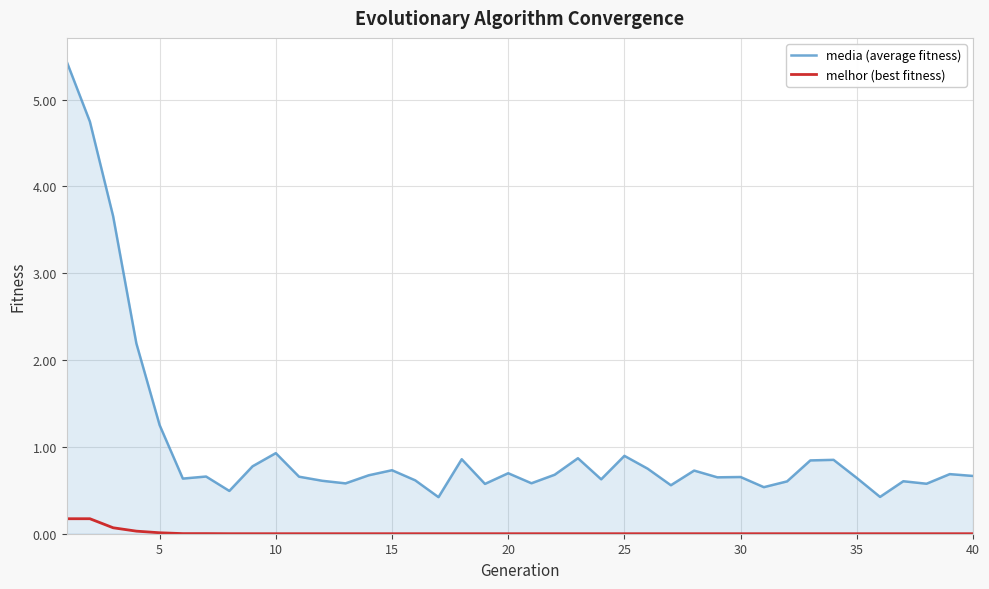

What is the maximum value shown in the chart?

5.4